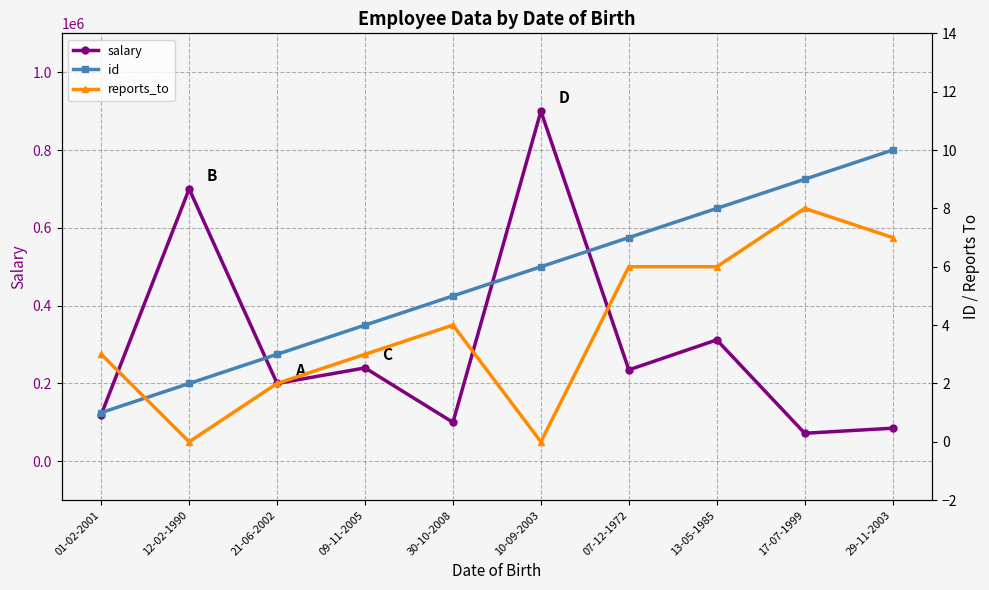

Reading left to right, extract all data points from this chart.

salary: 120000	700000	200000	240000	100000	900000	235000	312000	72000	85000
id: 1	2	3	4	5	6	7	8	9	10
reports_to: 3	0	2	3	4	0	6	6	8	7